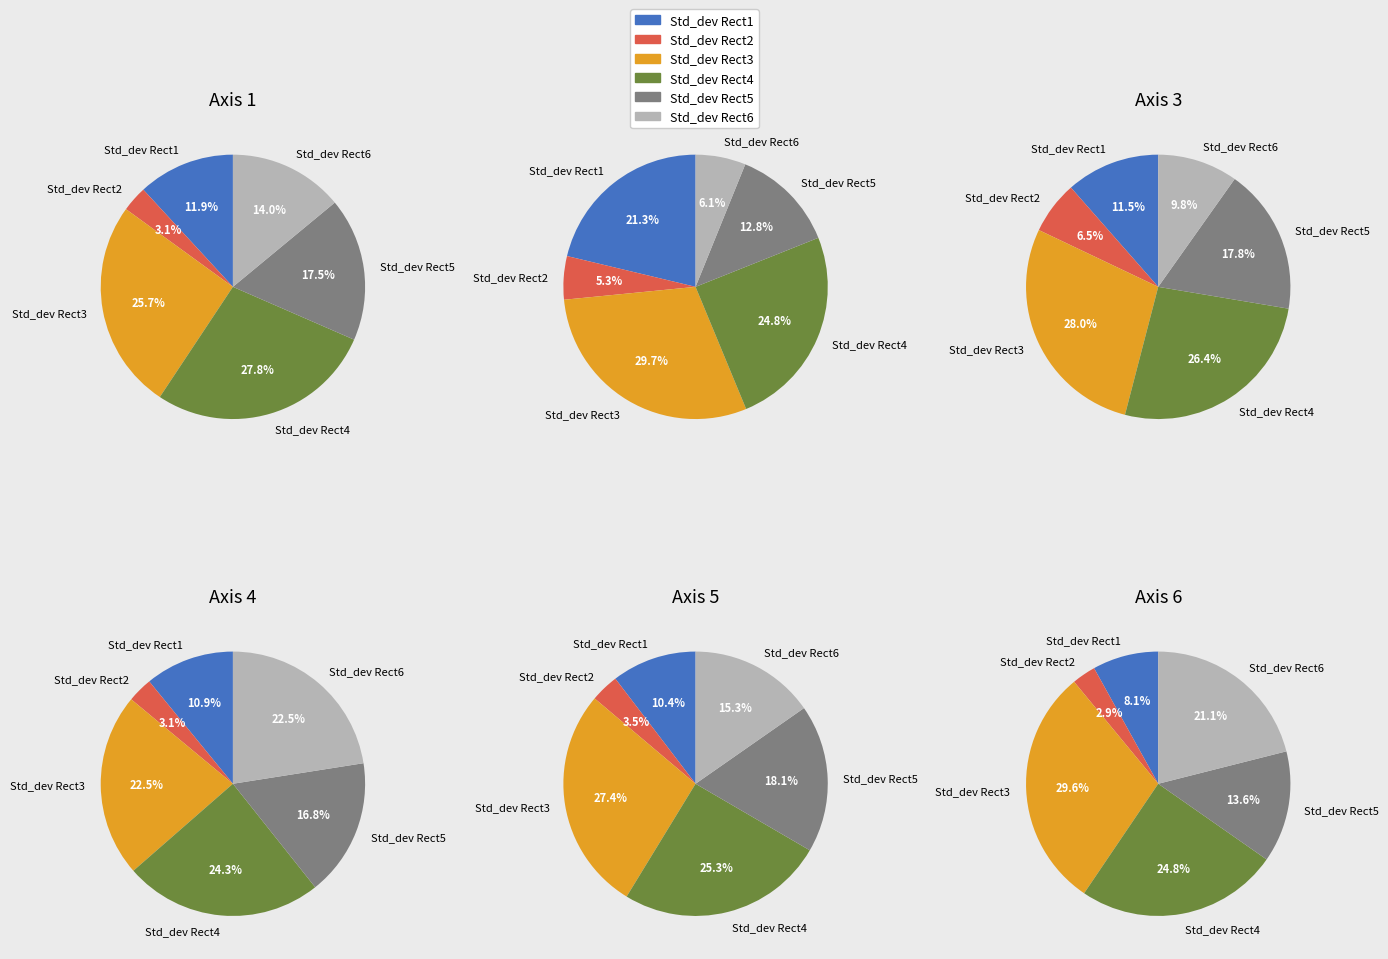

Rank the series at Axis 1 from lowest to highest value.

Std_dev Rect2, Std_dev Rect1, Std_dev Rect6, Std_dev Rect5, Std_dev Rect3, Std_dev Rect4